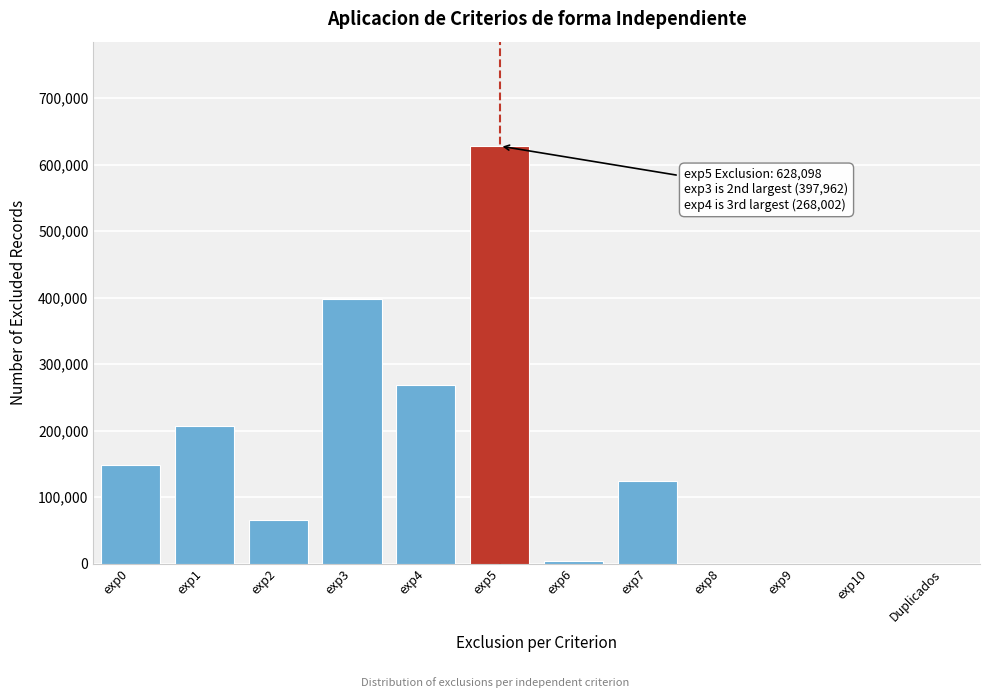

Reading left to right, list all the values displayed in this chart.

exp0=147993	exp1=207130	exp2=66018	exp3=397962	exp4=268002	exp5=628098	exp6=3980	exp7=123819	exp8=0	exp9=0	exp10=0	Duplicados=0